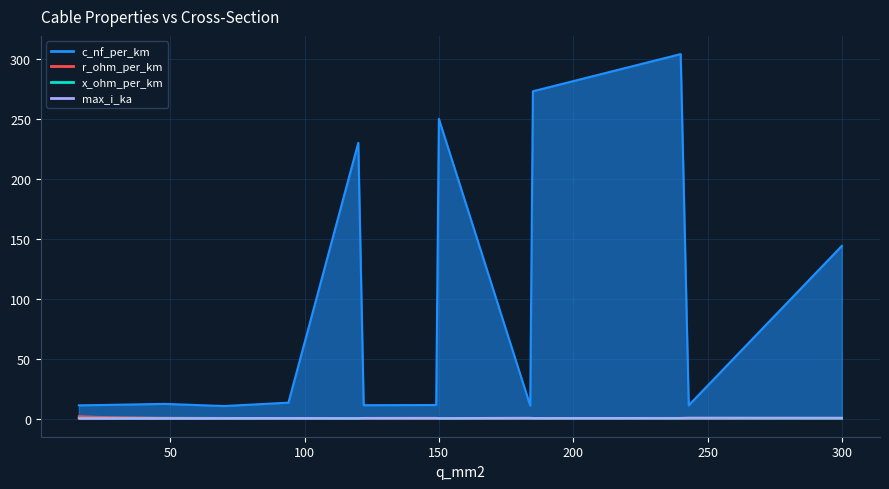

Rank the series by their maximum value, from lowest to highest.

x_ohm_per_km, max_i_ka, r_ohm_per_km, c_nf_per_km